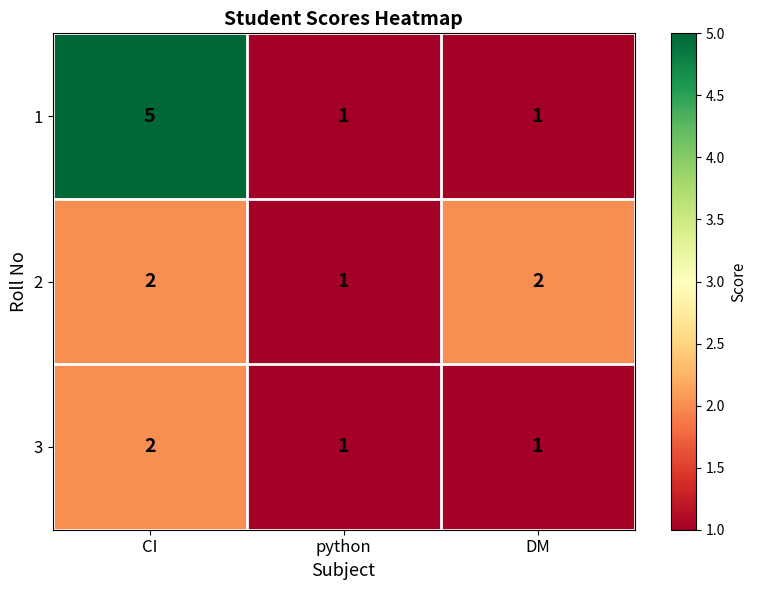

Rank the series by their average value, from highest to lowest.

1, 2, 3